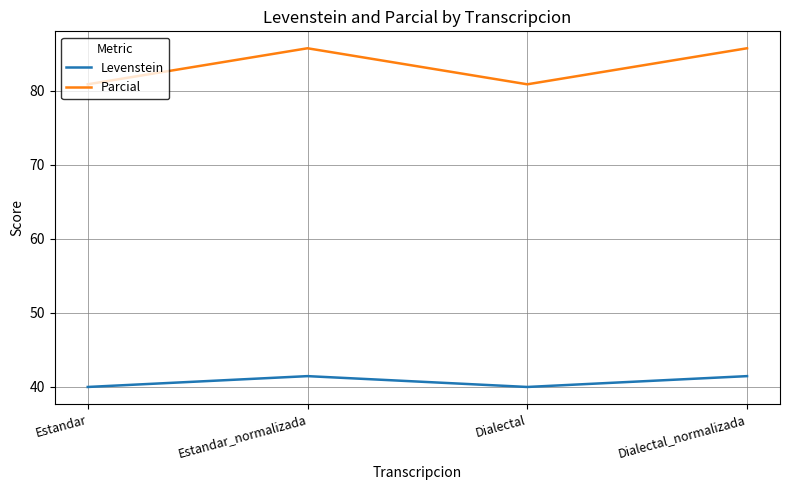

What is the spread (max minus min) of values at Dialectal?

40.9